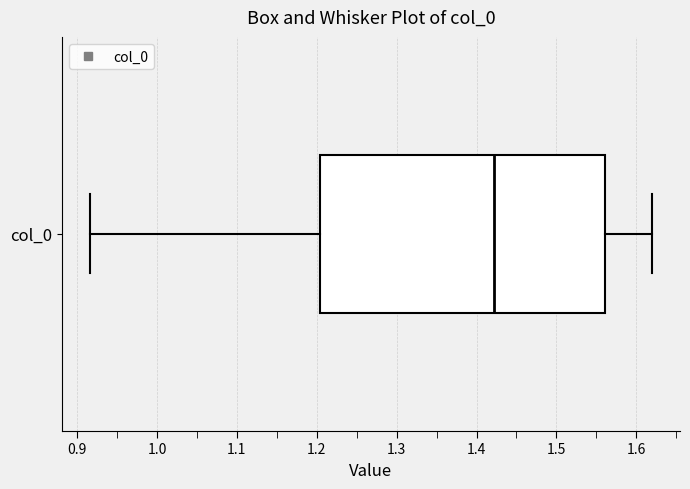

Where is the left edge of the box for col_0 on the x-axis? The values are not printed on the chart, so give them approximately, as read against the axis.

1.20